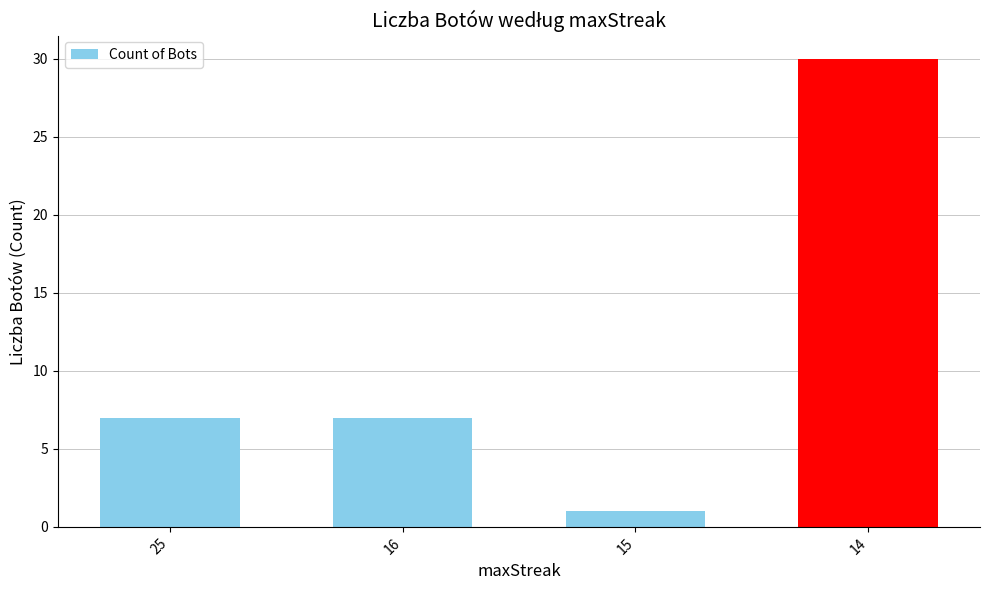

Count the number of data series in this chart.

1